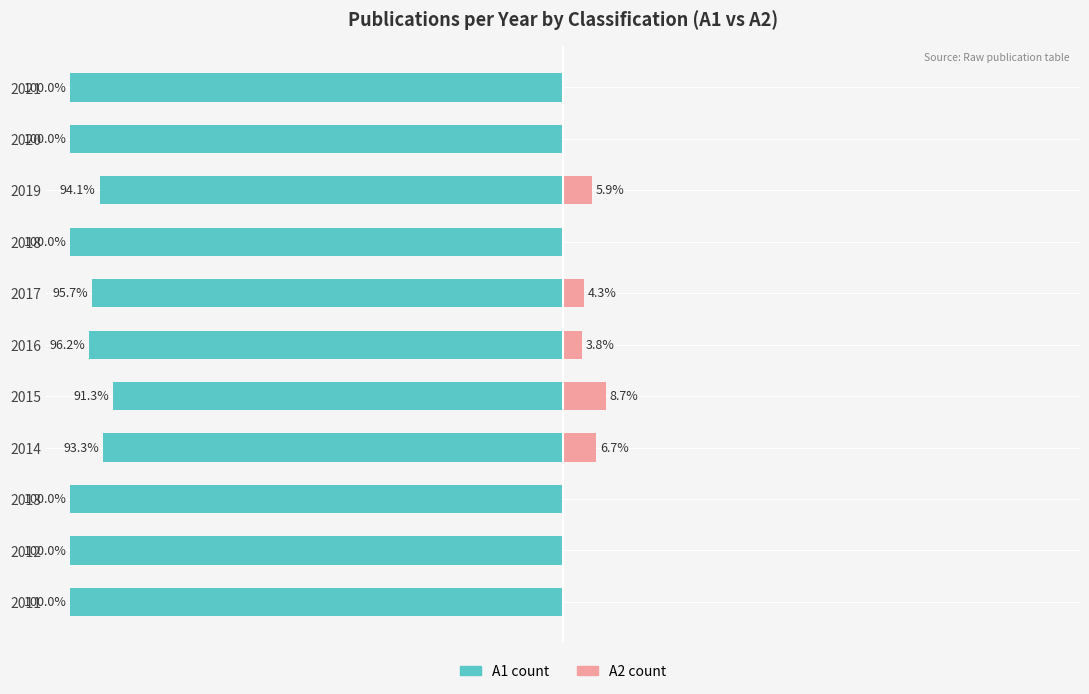

Rank the categories by A1 count value from lowest to highest.

2011, 2012, 2013, 2018, 2020, 2021, 2016, 2017, 2019, 2014, 2015